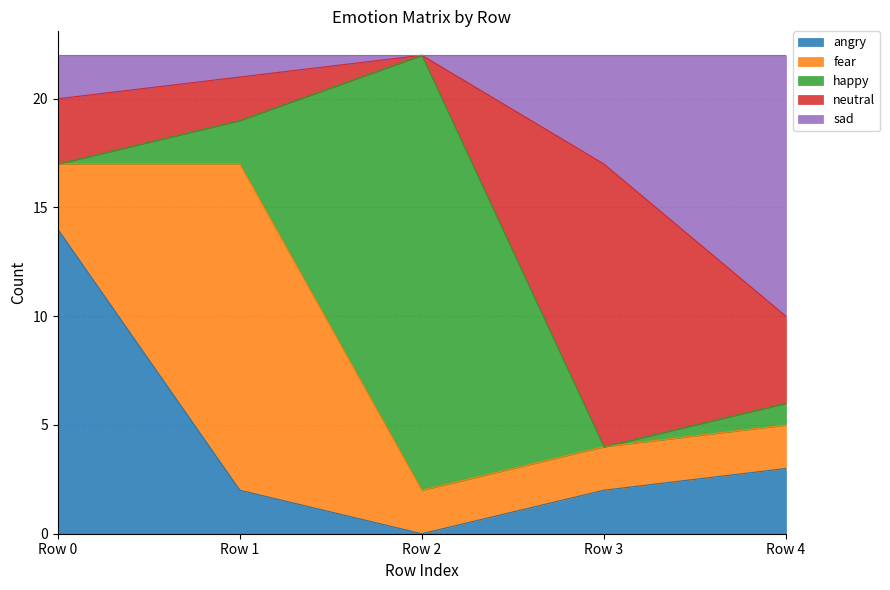

How many values in sad are above zero?

4